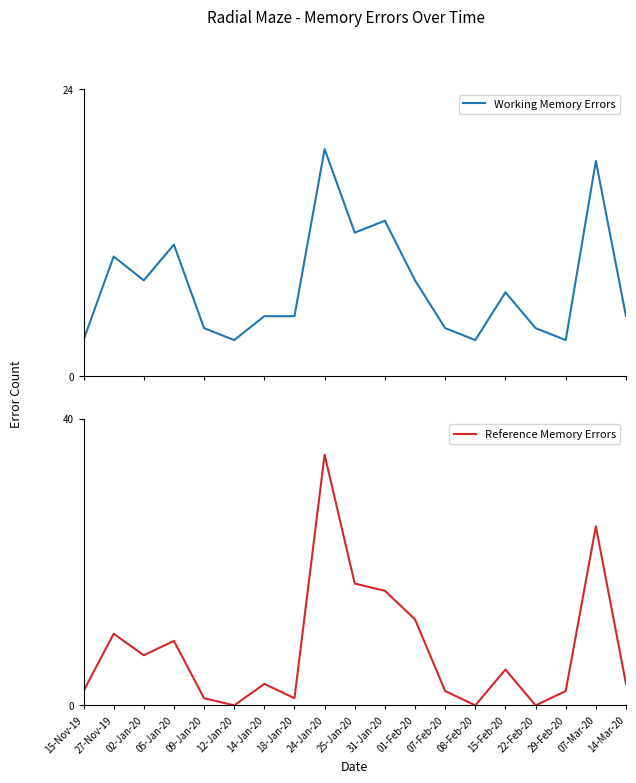

What is the difference between the Working Memory Errors values at 09-Jan-20 and 18-Jan-20?

1